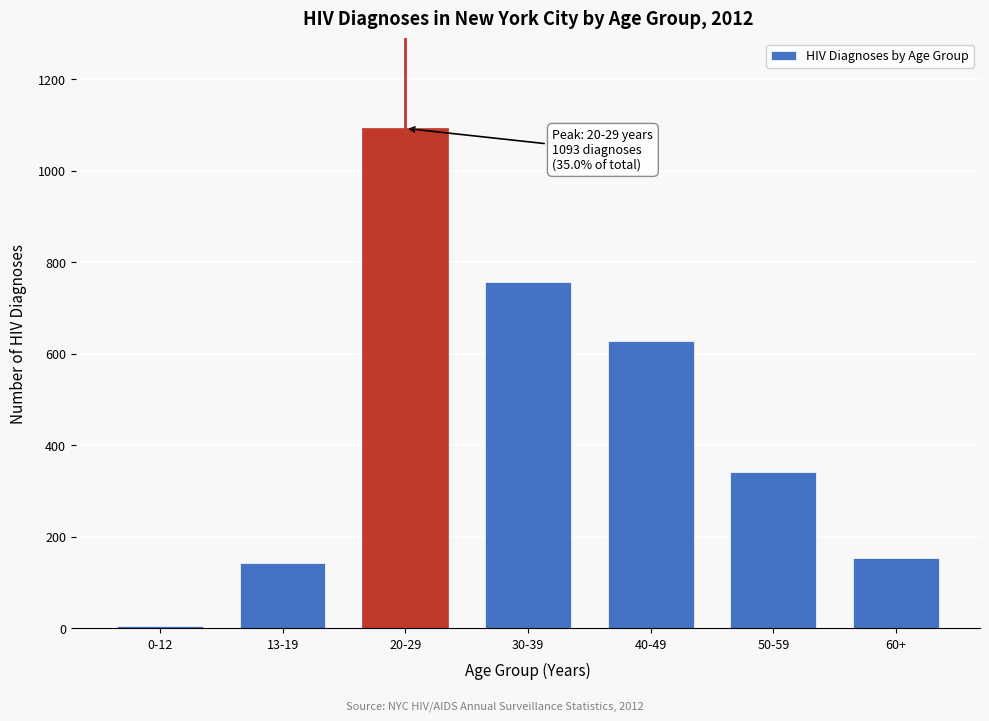

Reading left to right, what are all the values shown in this chart?

6	144	1093	757	628	341	154